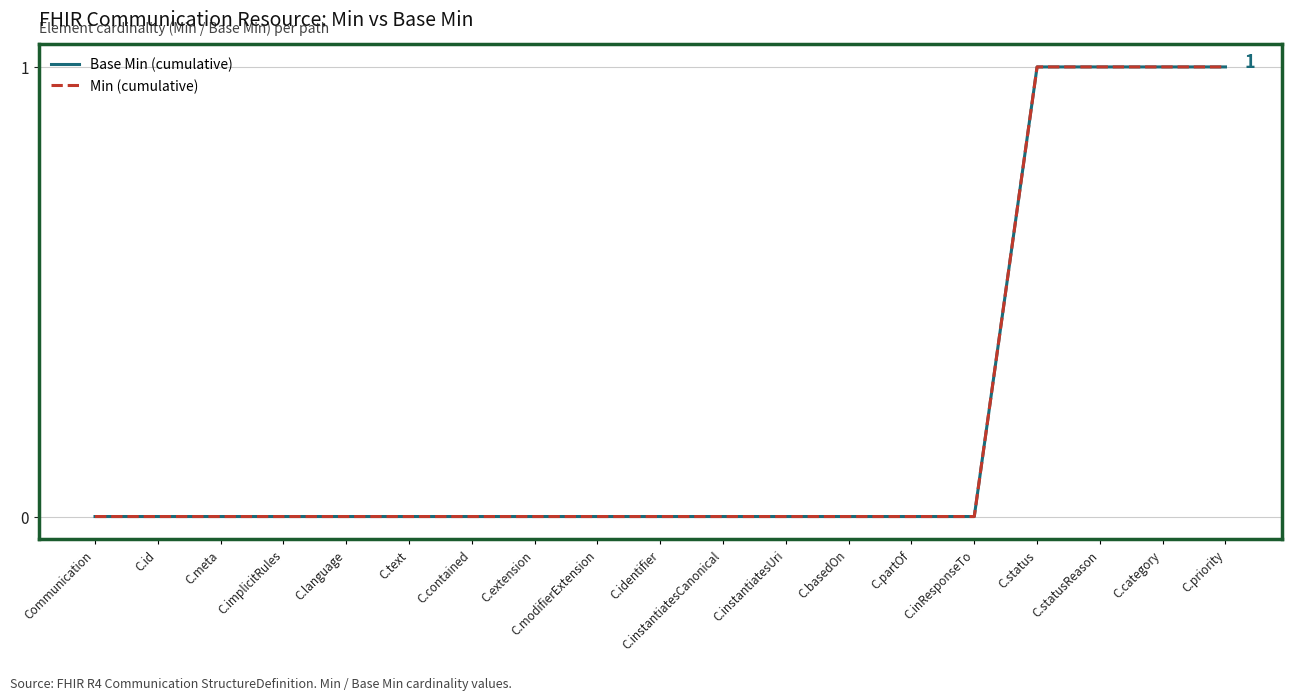

The value of Min (cumulative) at C.extension is 1. True or false?

False